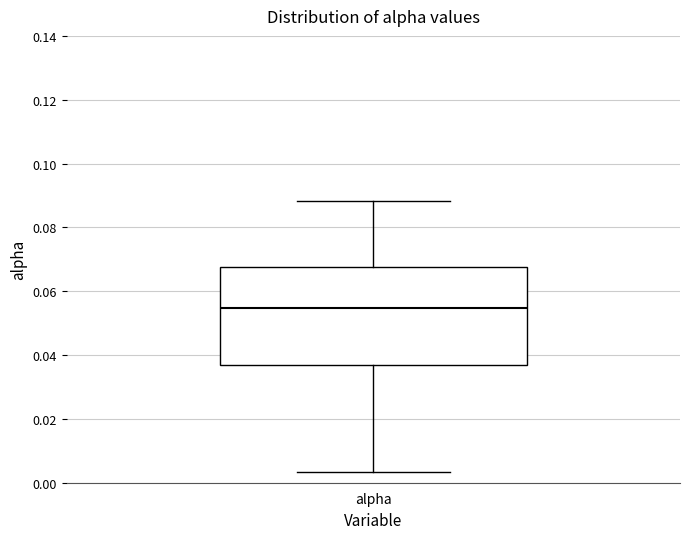

Read this box plot against the y-axis: the position of the median line, the range covered by the box, and the ends of both whiskers. The values are not printed on the chart, so give them approximately, as read against the axis.

median 0.054, box 0.036 to 0.068, whiskers 0.004 to 0.088